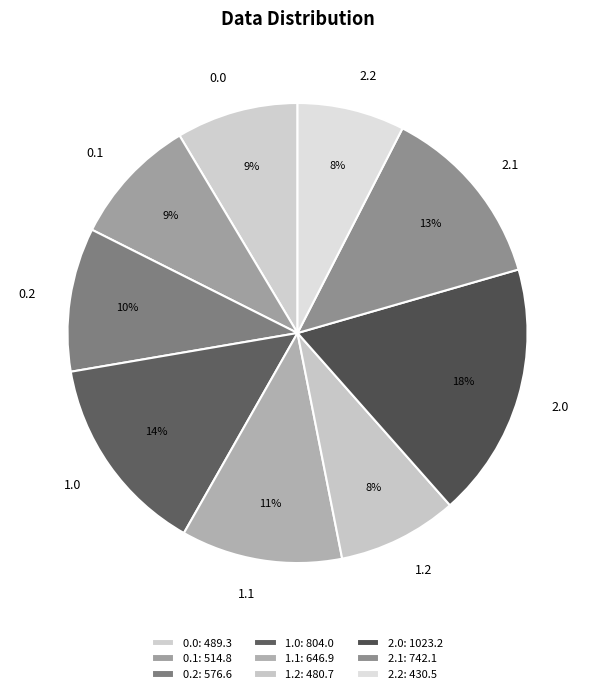

What is the ratio of the value at 2.0 to the value at 1.1?

1.6